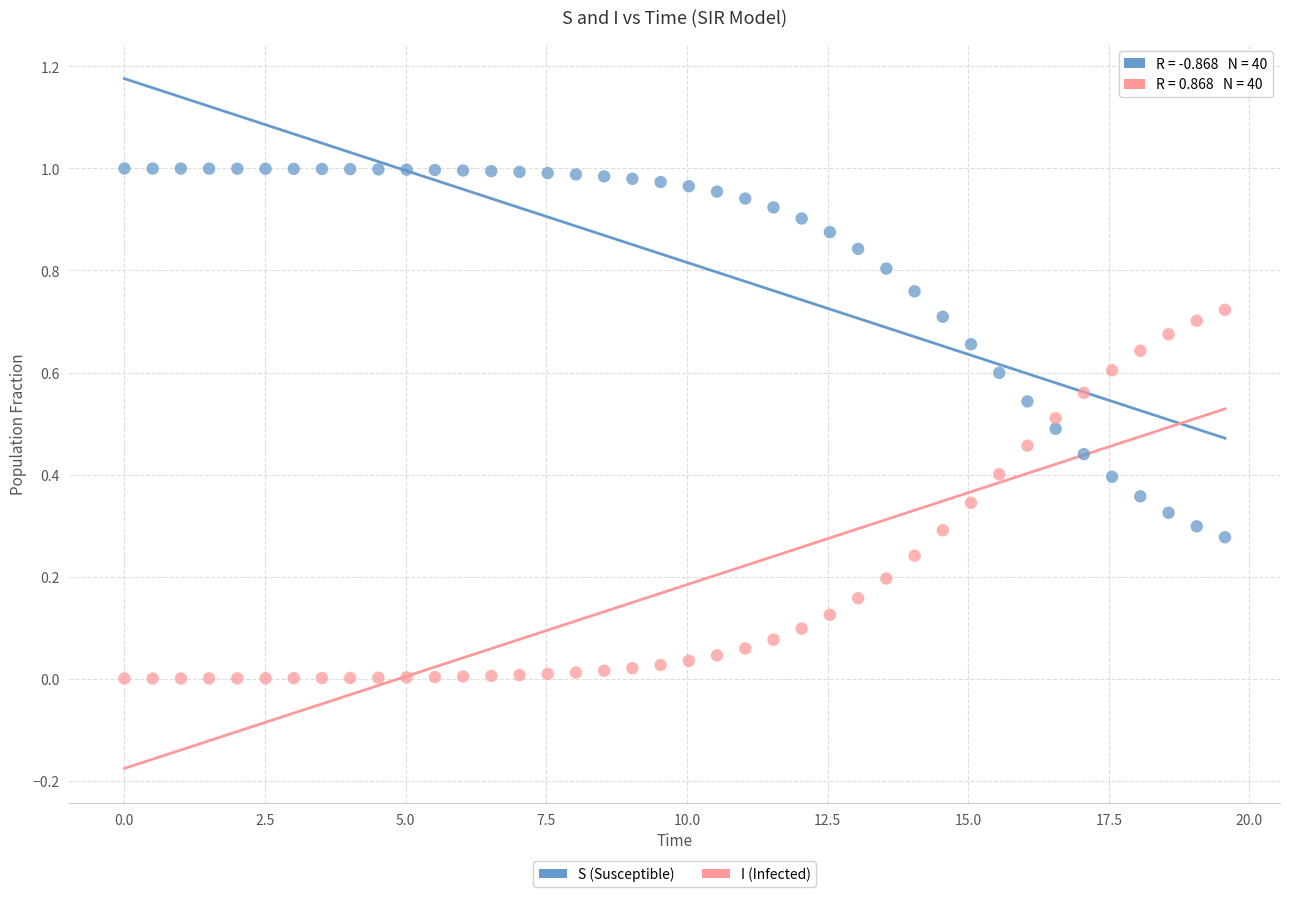

Which series reaches the minimum Y coordinate?

I (Infected)